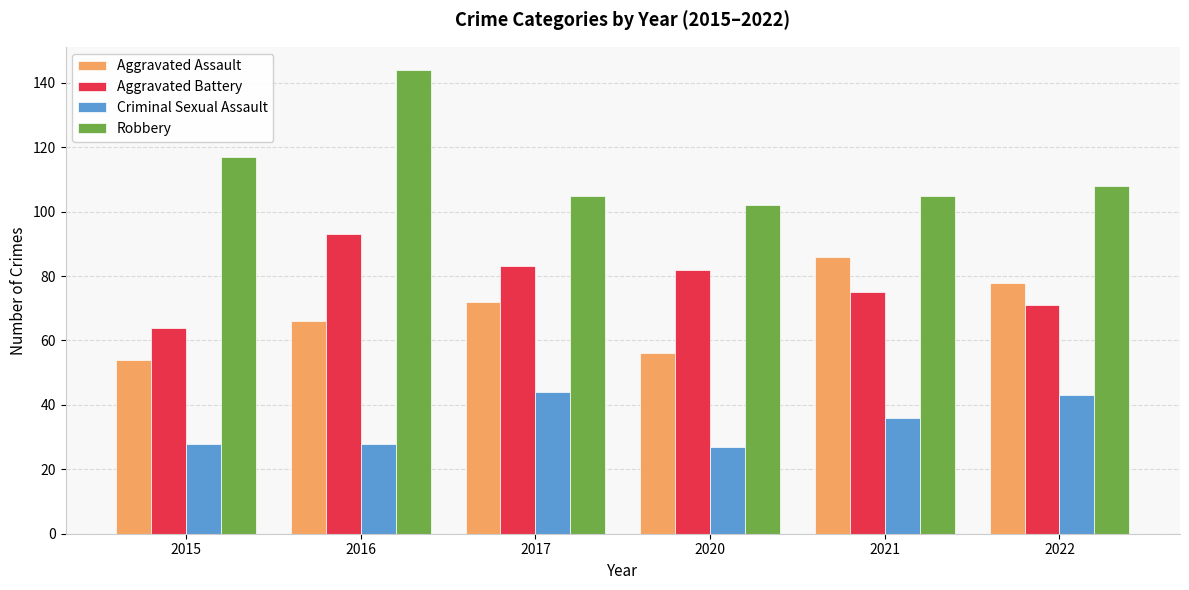

Reading left to right, list all the values displayed in this chart.

Aggravated Assault: 54	66	72	56	86	78
Aggravated Battery: 64	93	83	82	75	71
Criminal Sexual Assault: 28	28	44	27	36	43
Robbery: 117	144	105	102	105	108